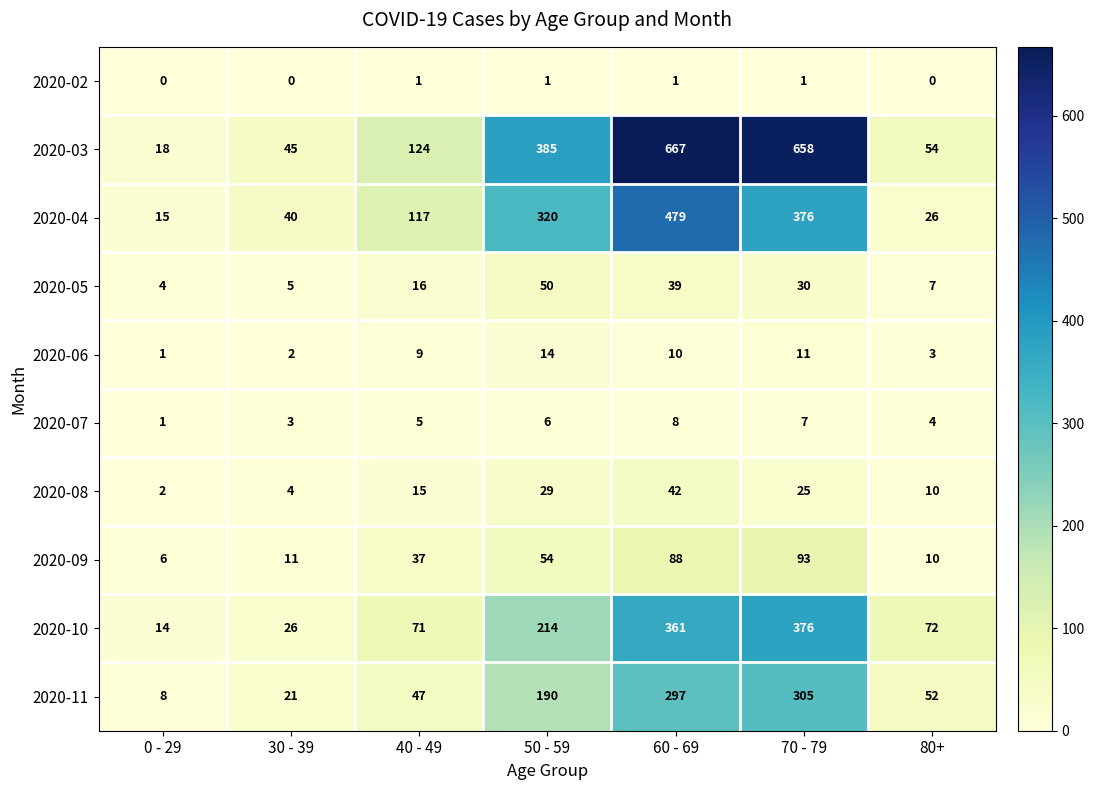

At which label is 2020-04 closest to 247?

50 - 59